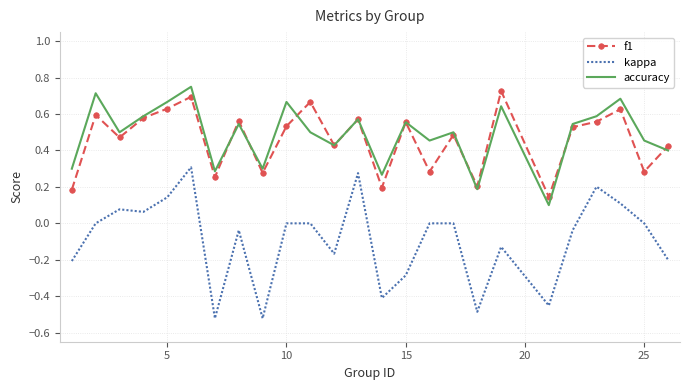

Which series has the widest spread of values?

kappa